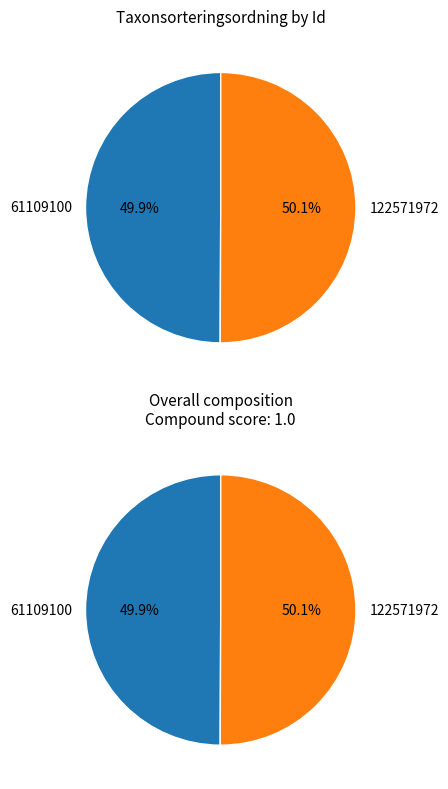

The 61109100 slice represents 43% of the pie. True or false?

False